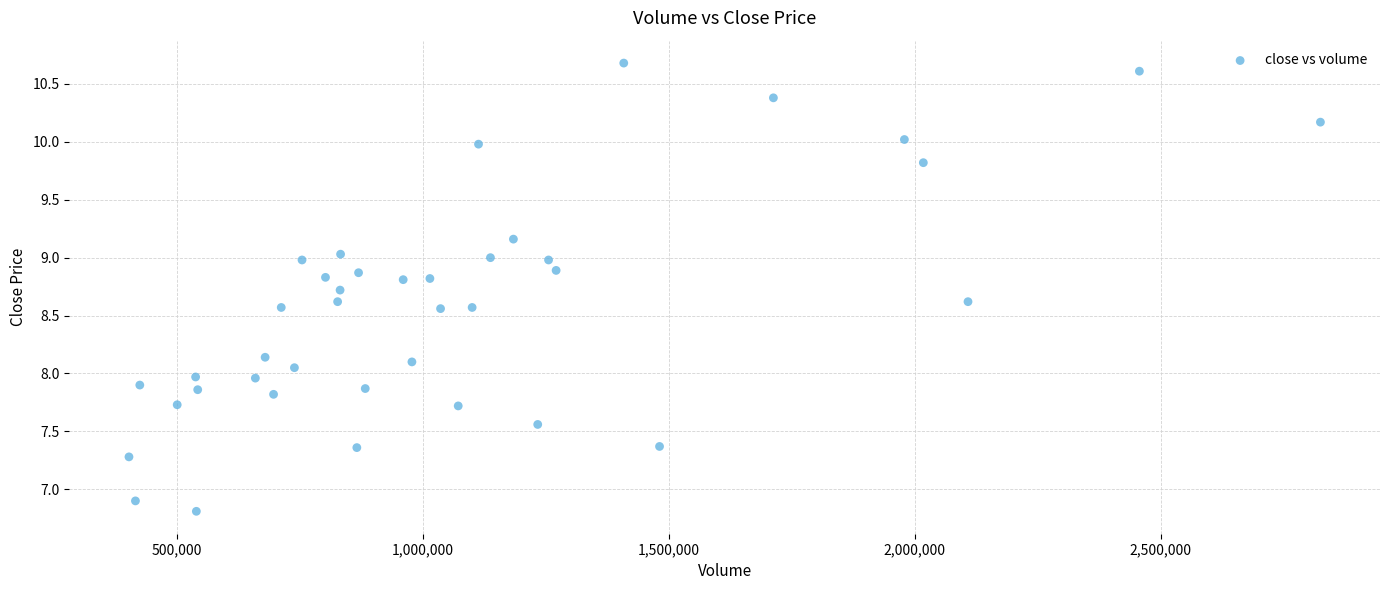

What is the range of Y values (max minus min)?

3.9